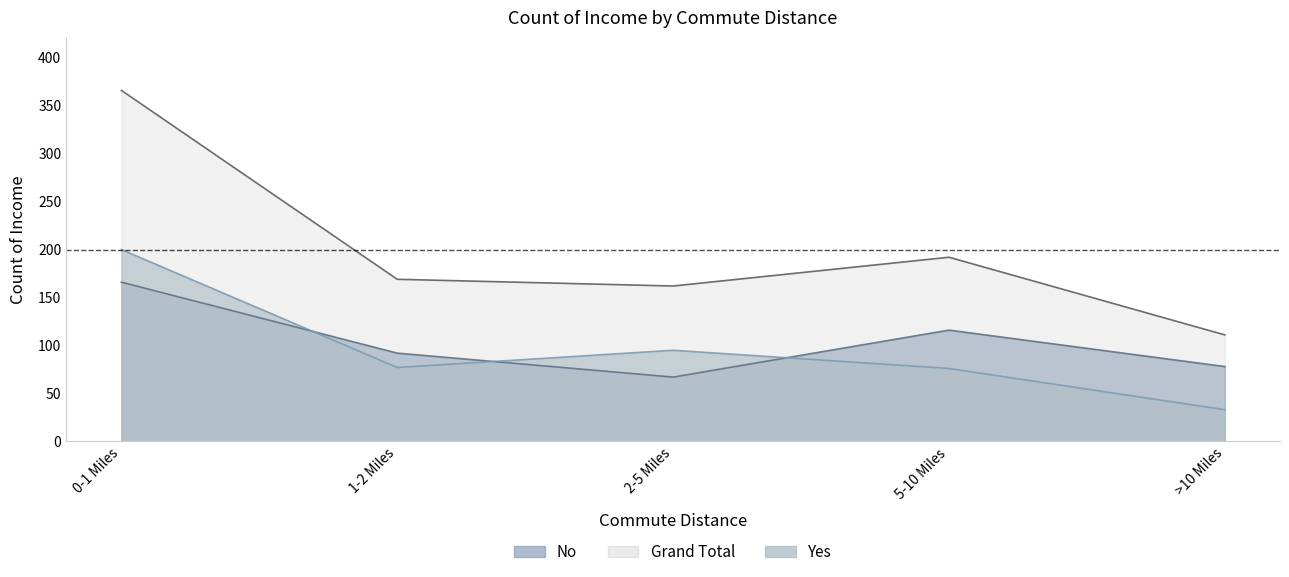

List the series in order of their peak value, highest first.

Grand Total, Yes, No